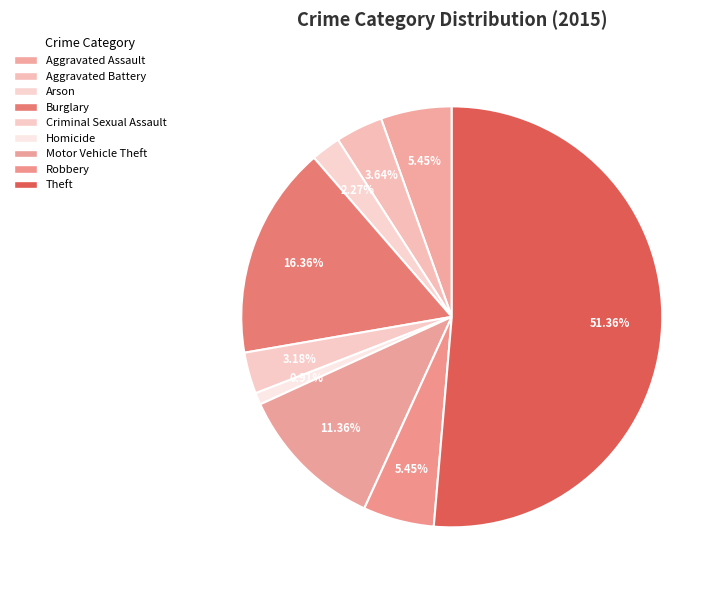

Does any single category account for the majority?

Yes